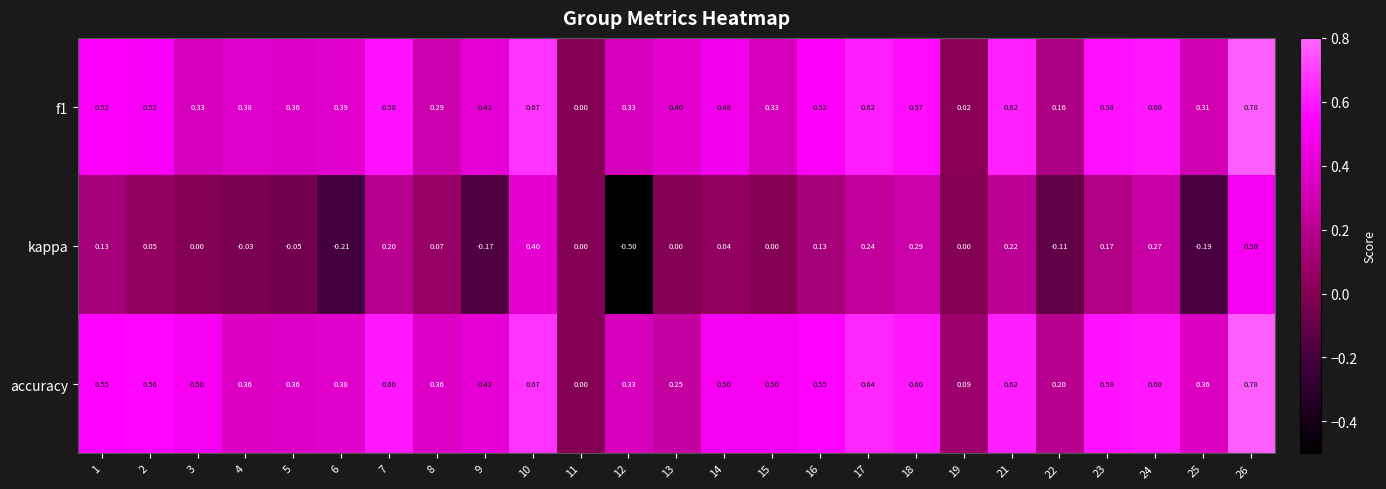

Is the value of f1 at 17 greater than the value of kappa at 22?

Yes